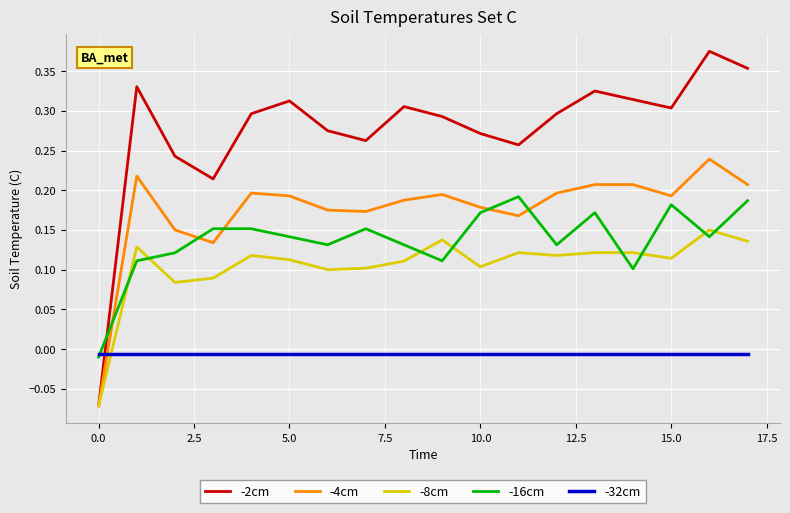

How many times do -2cm and -16cm cross each other?

1